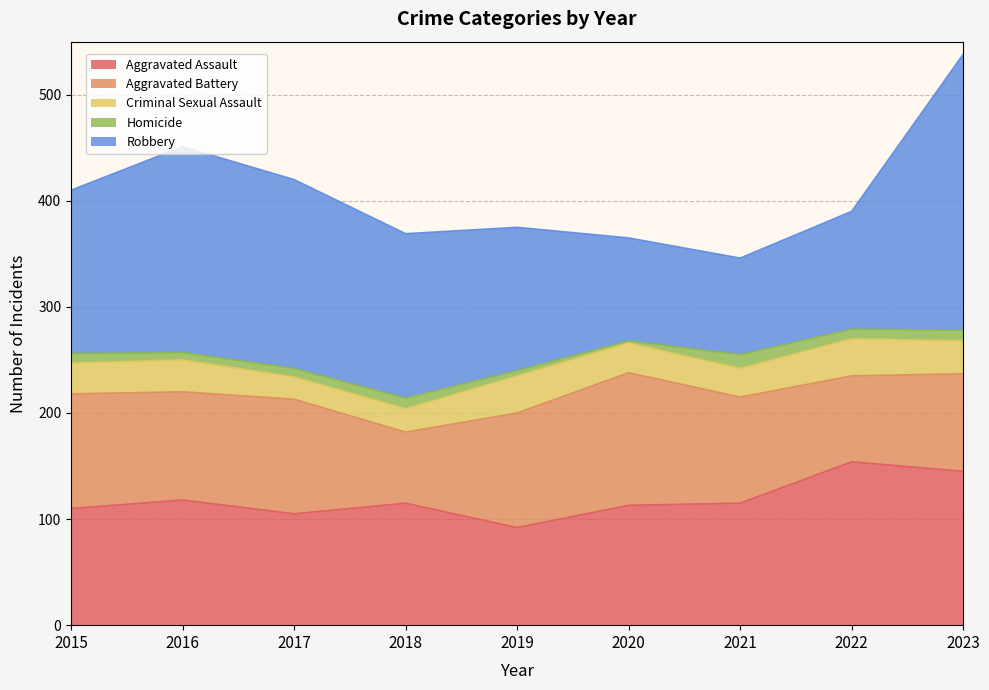

What is the total value across all series at 2017?

420